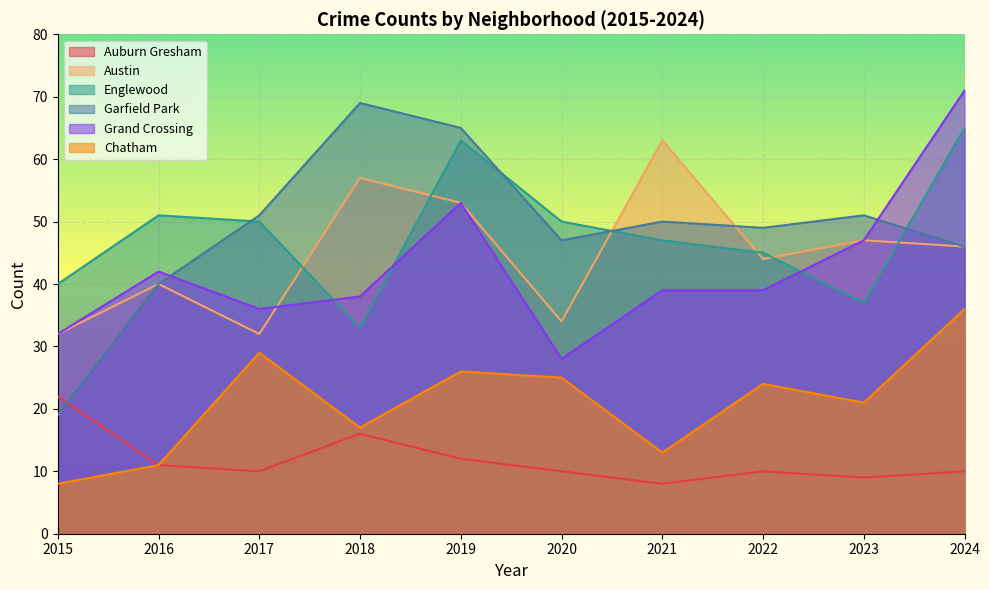

Count the number of categories in the chart.

10